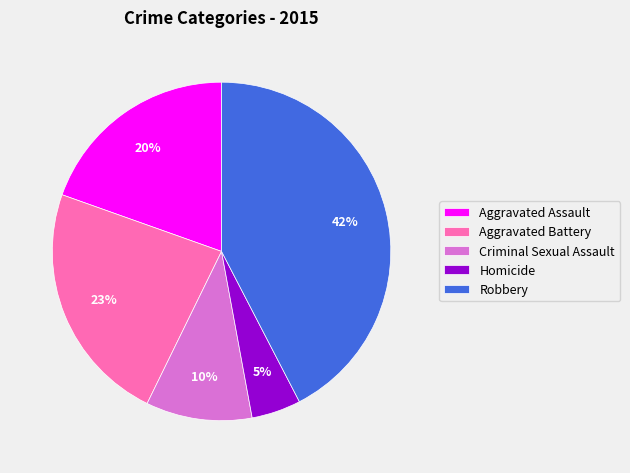

Does any single category account for the majority?

No